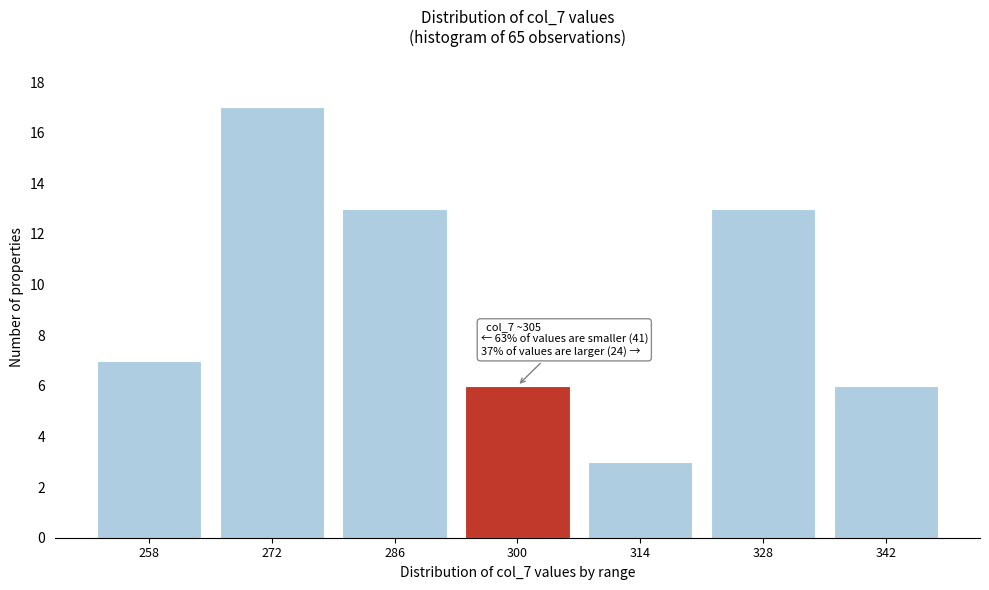

Reading right to left, what are all the values shown in this chart?

6	13	3	6	13	17	7